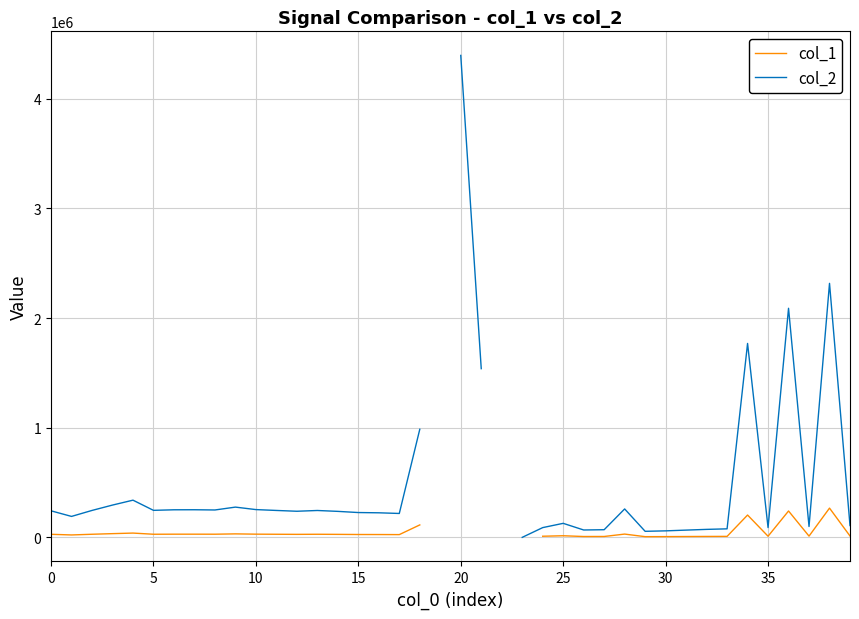

How many values in col_2 are above zero?

37